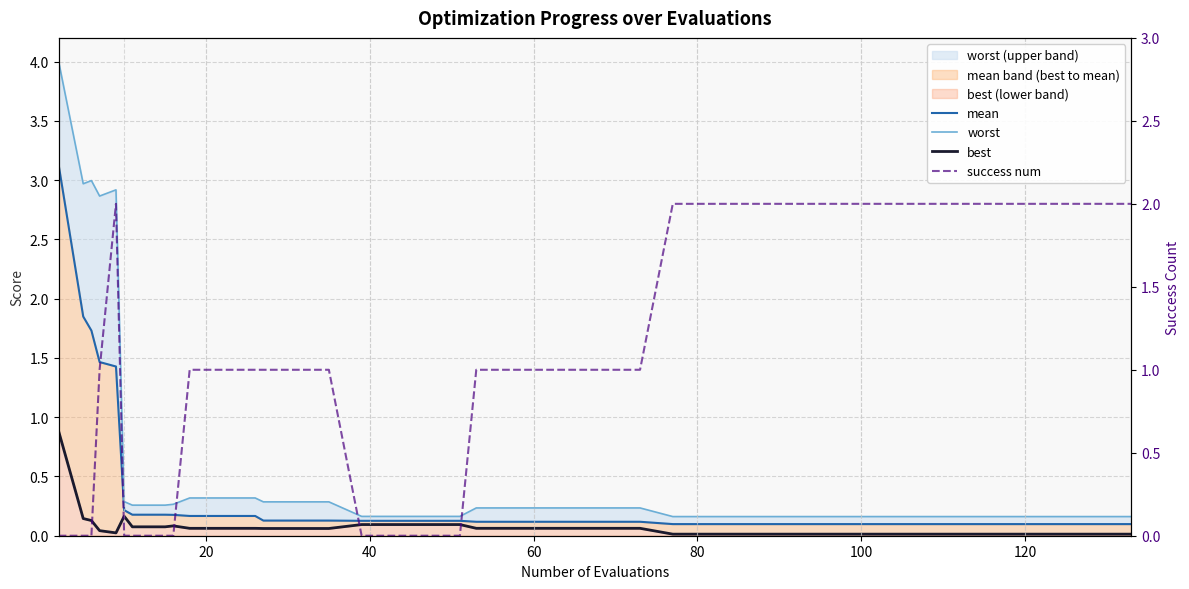

What is the sum of all best values?

2.9